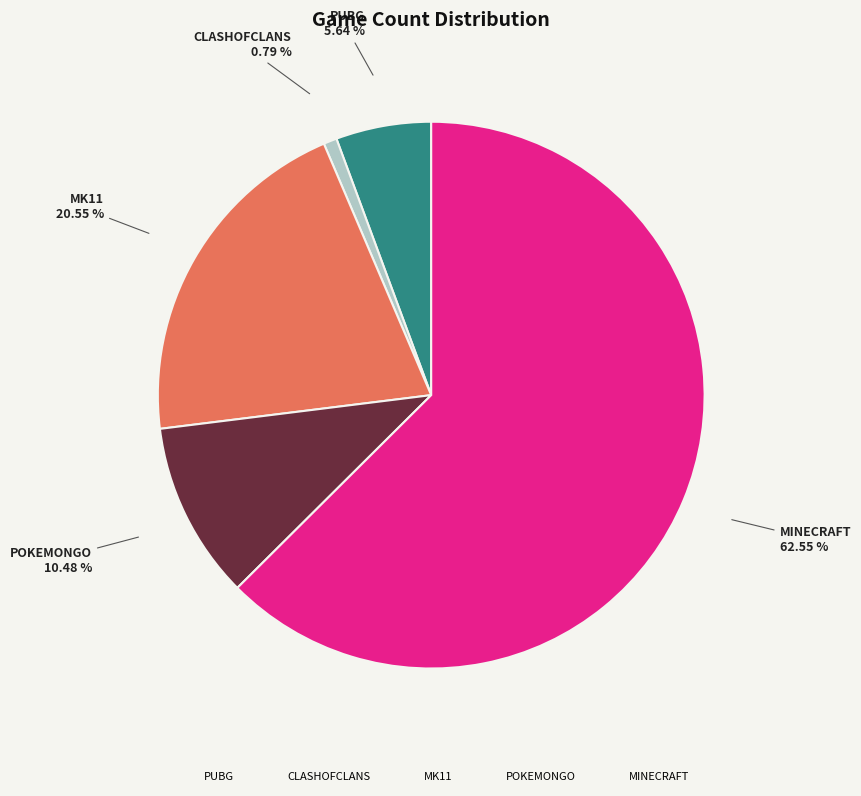

Which category accounts for the majority?

MINECRAFT